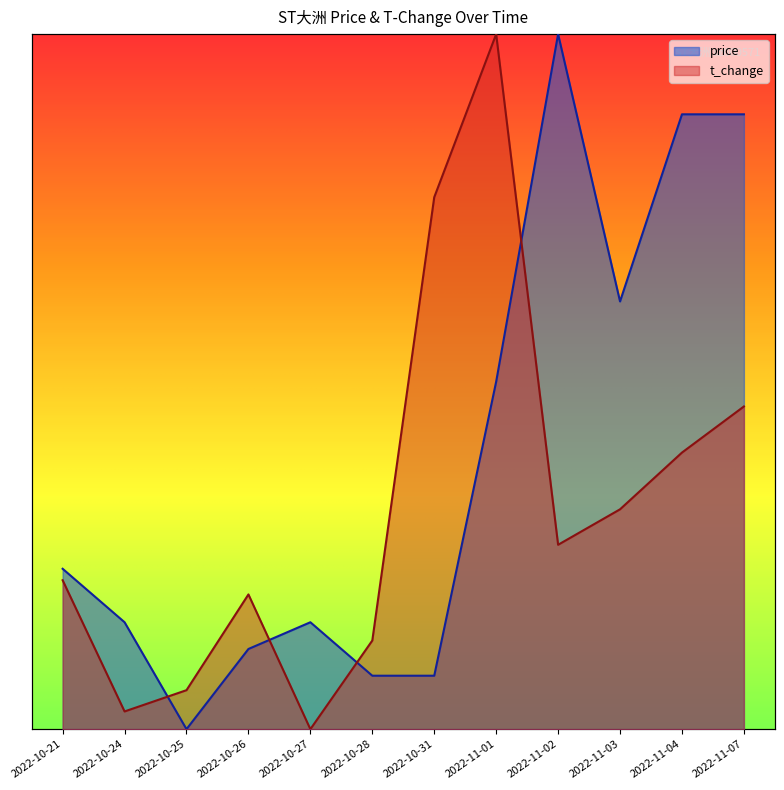

How many times do price and t_change cross each other?

4